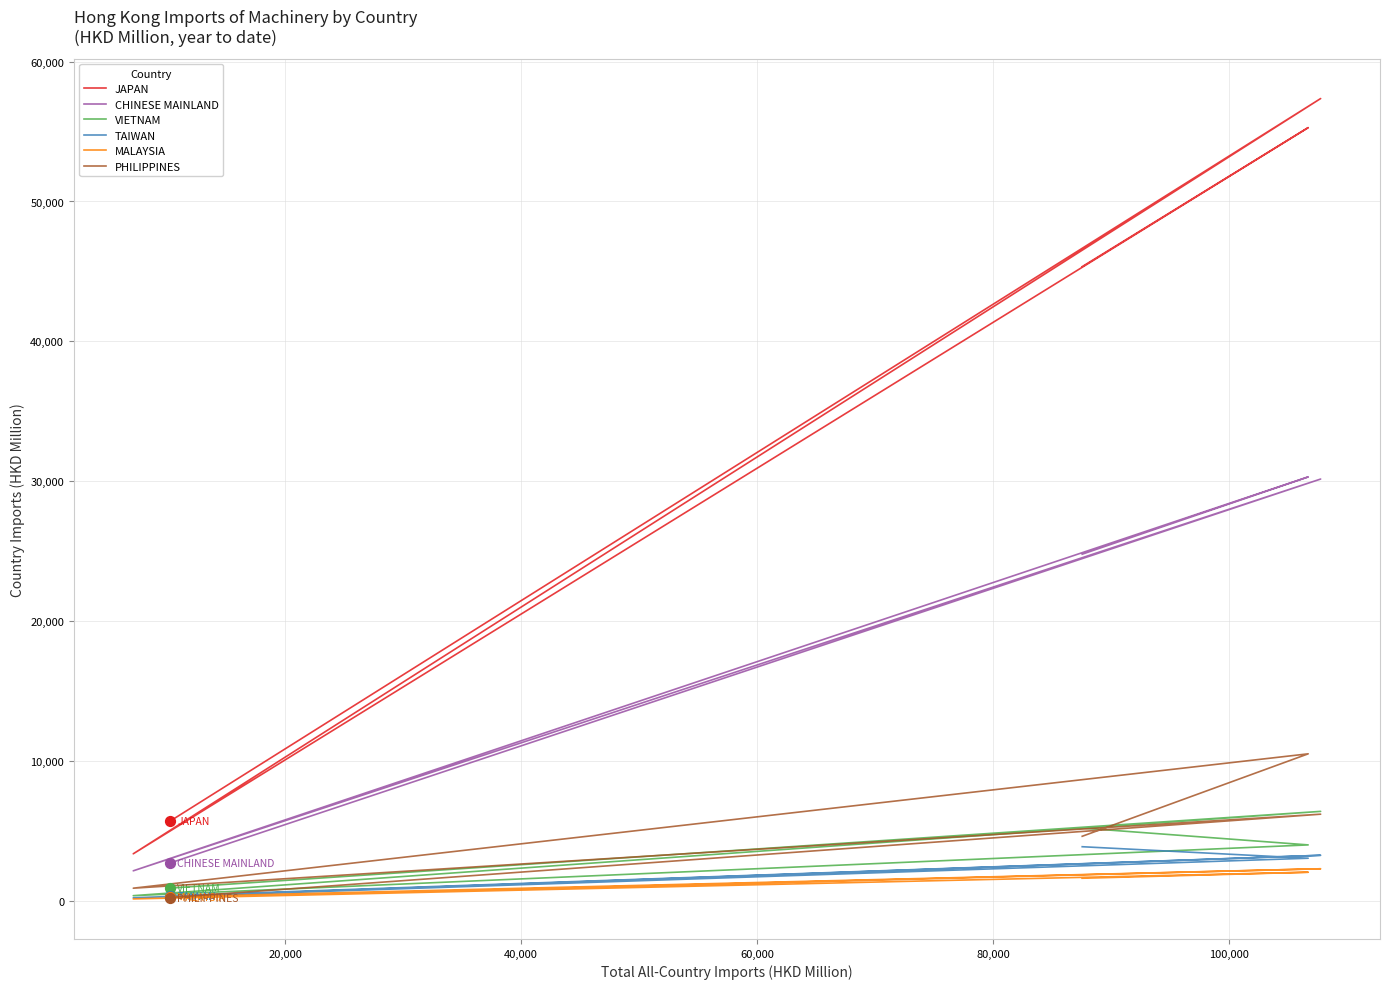

Which series has the widest spread of Y values?

JAPAN